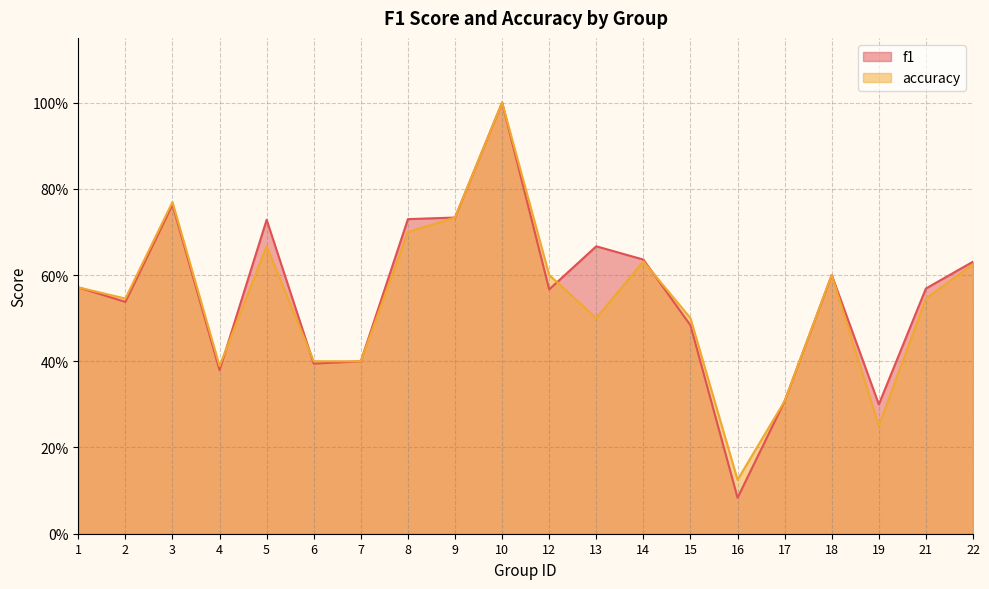

True or false: accuracy and f1 intersect in this chart.

True